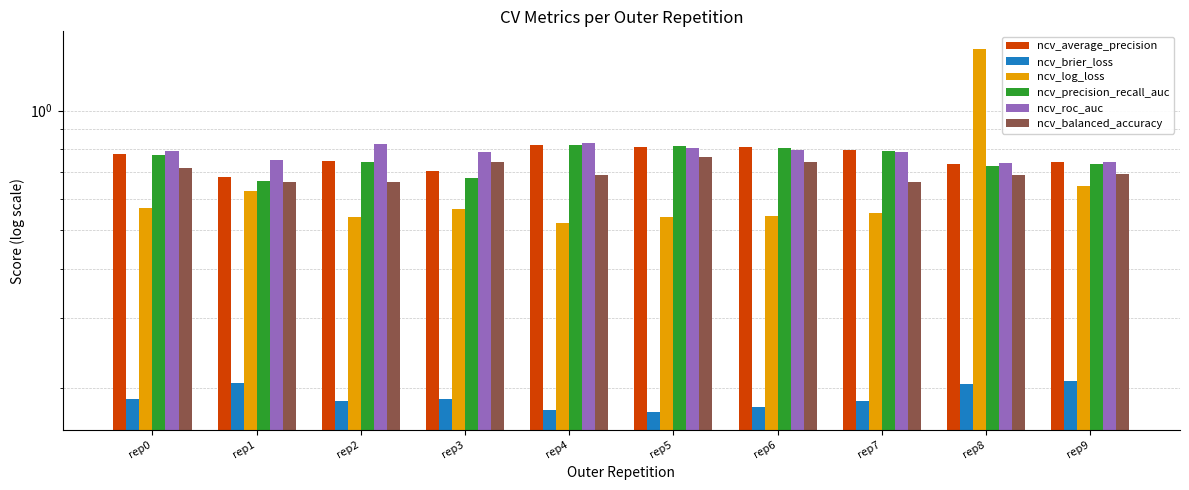

List the labels in order of ncv_precision_recall_auc value, largest first.

rep4, rep5, rep6, rep7, rep0, rep2, rep9, rep8, rep3, rep1